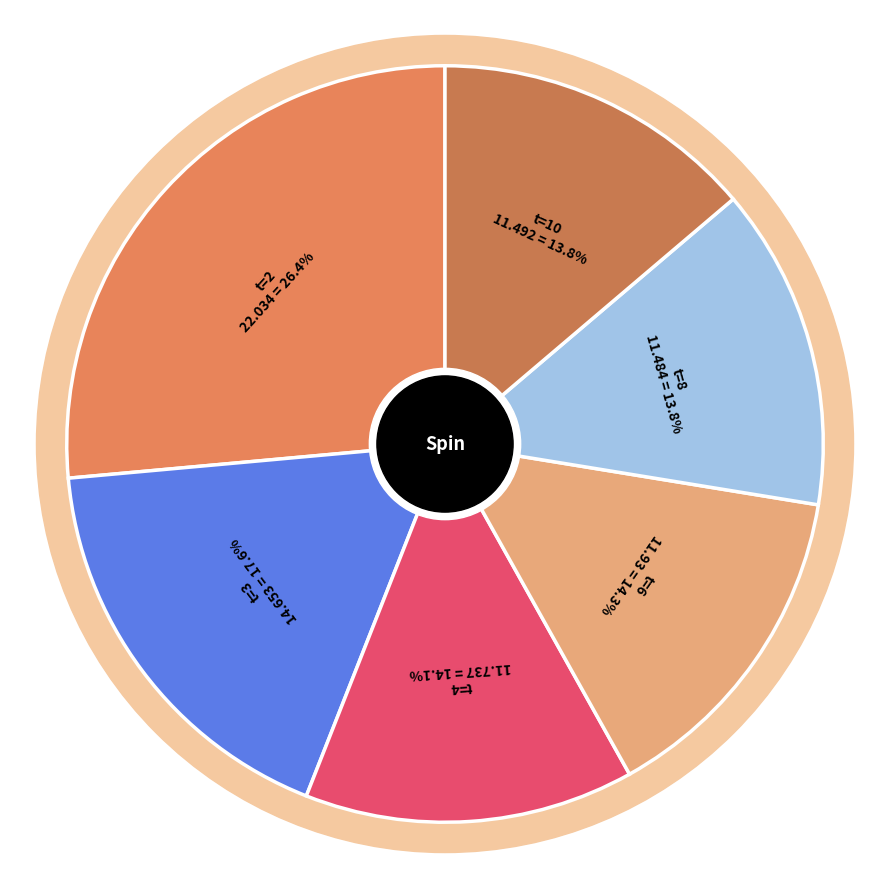

To the nearest percent, what is the difference between the largest and smallest slice percentages?

13%